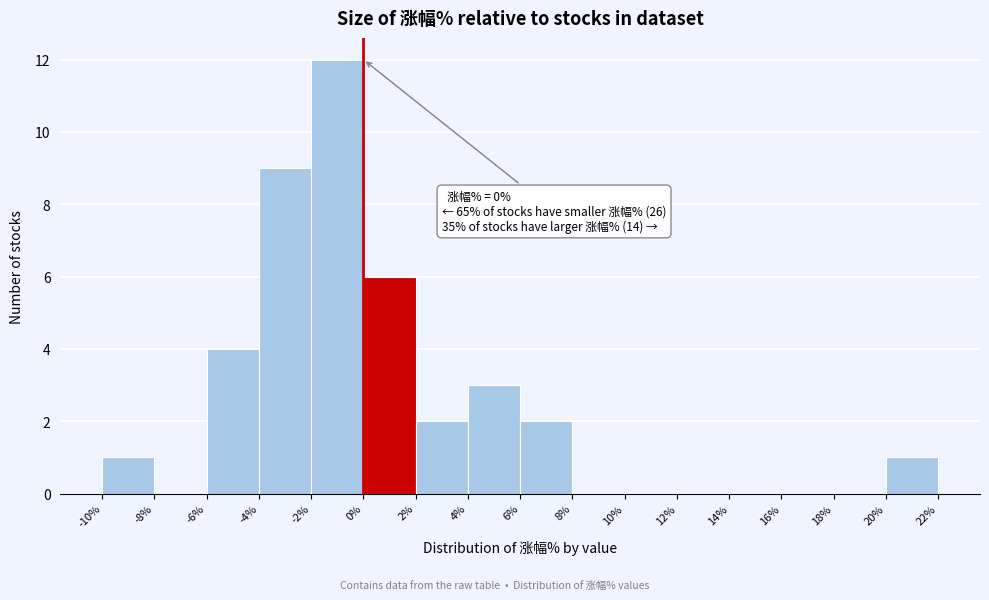

Which range on the x-axis has the tallest bar?

-2% to 0%